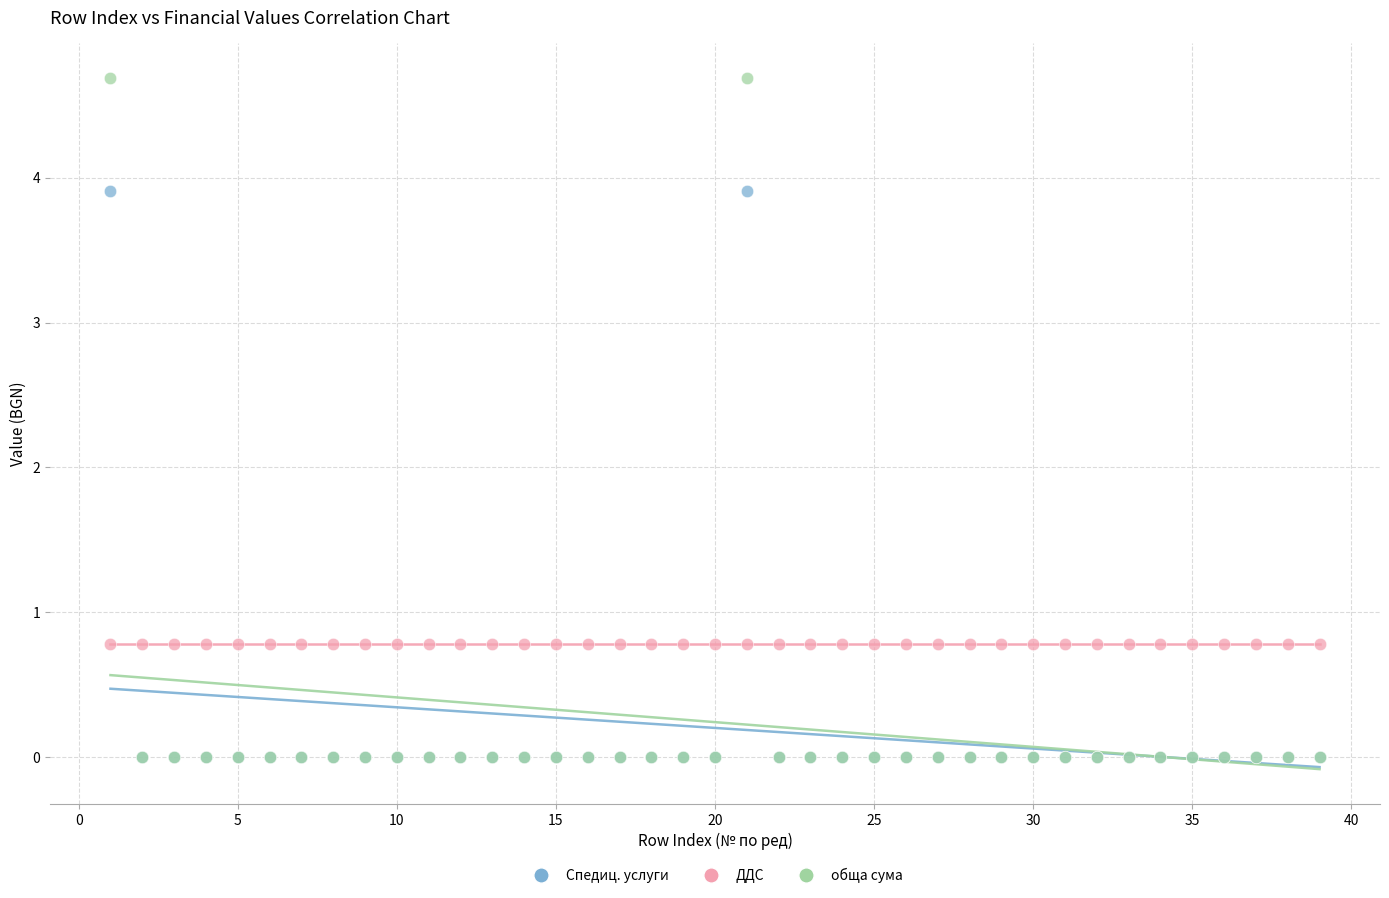

Which series contains the highest Y value?

обща сума